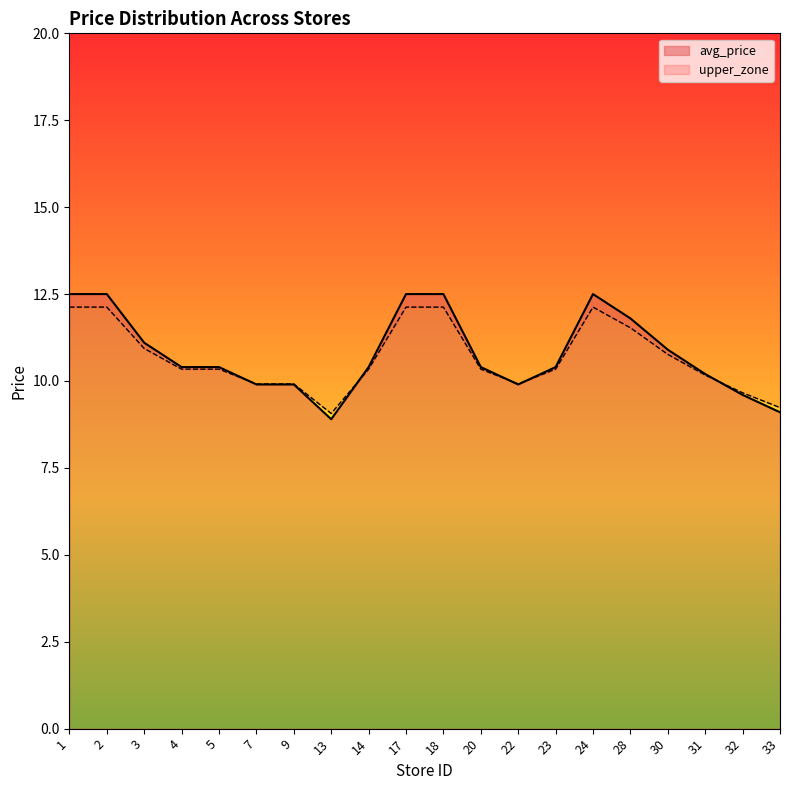

How many points are higher than both their immediate neighbors (excluding endpoints)?

1